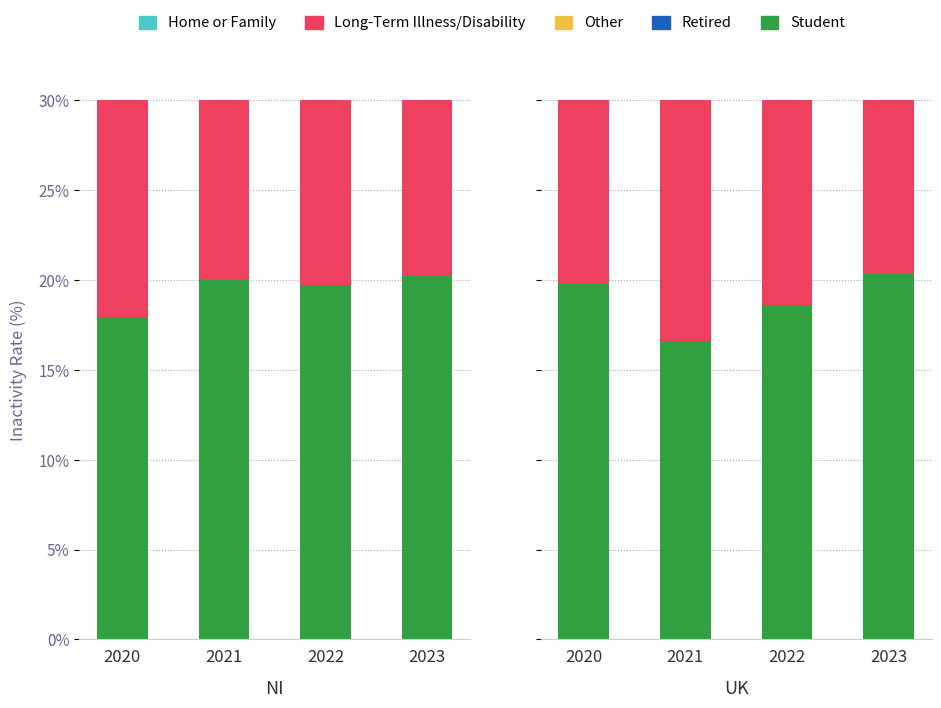

What is the spread (max minus min) of values at 2020?

4.1